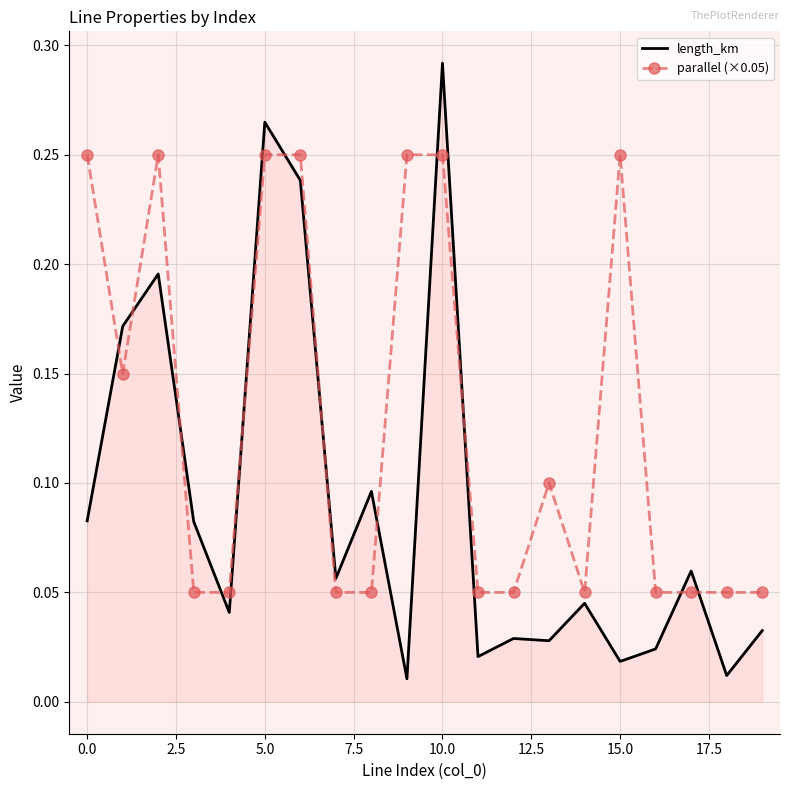

True or false: parallel (×0.05) and length_km intersect in this chart.

True